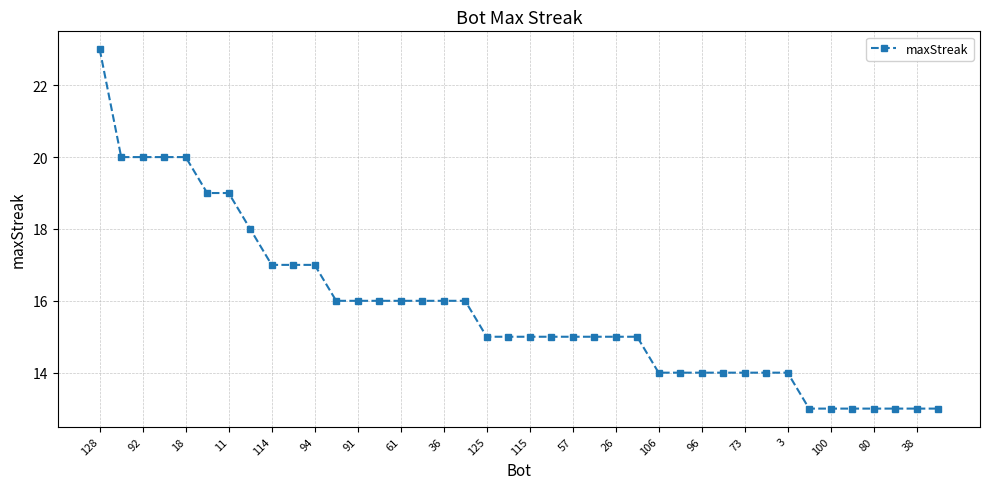

What is the difference between the second highest and second lowest values?

7